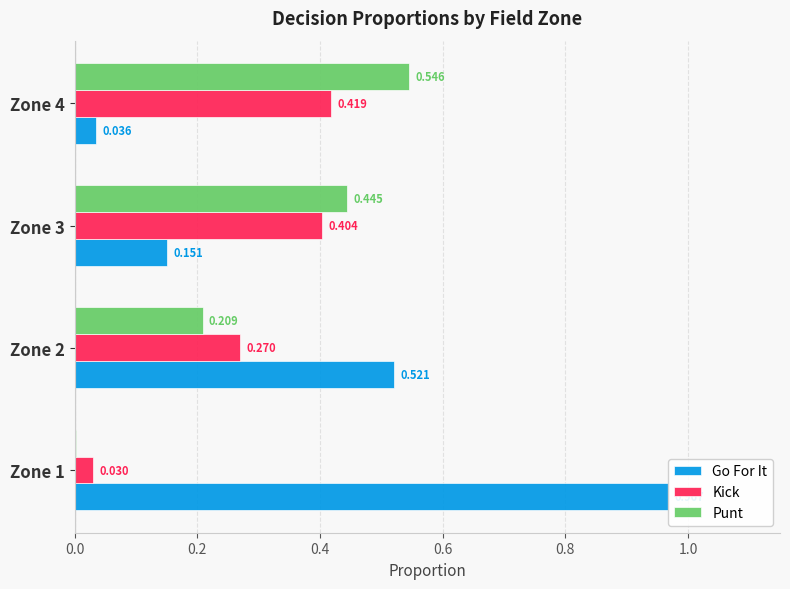

Which series changed the most between Zone 1 and Zone 2?

Go For It